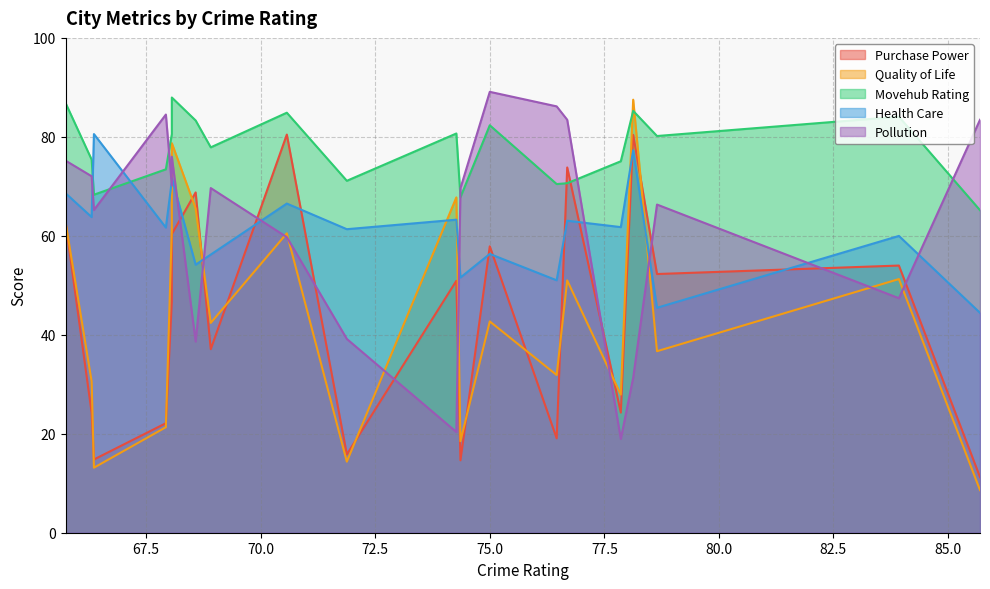

True or false: Purchase Power and Movehub Rating intersect in this chart.

True